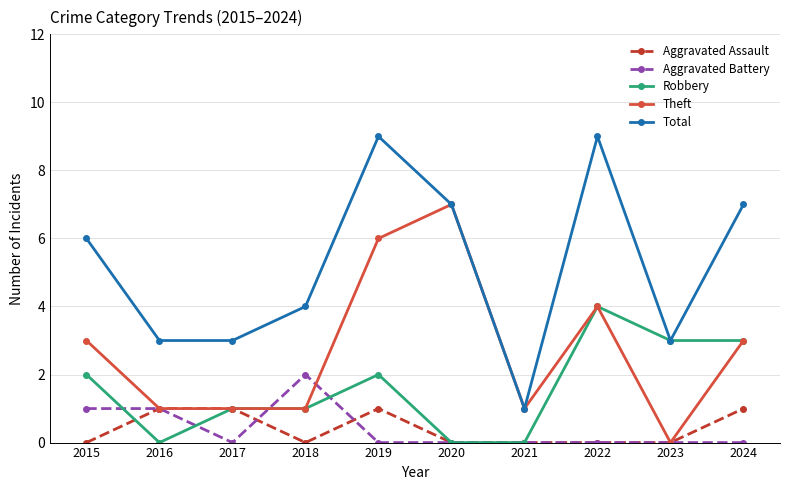

Reading left to right, list all the values displayed in this chart.

Aggravated Assault: 0	1	1	0	1	0	0	0	0	1
Aggravated Battery: 1	1	0	2	0	0	0	0	0	0
Robbery: 2	0	1	1	2	0	0	4	3	3
Theft: 3	1	1	1	6	7	1	4	0	3
Total: 6	3	3	4	9	7	1	9	3	7